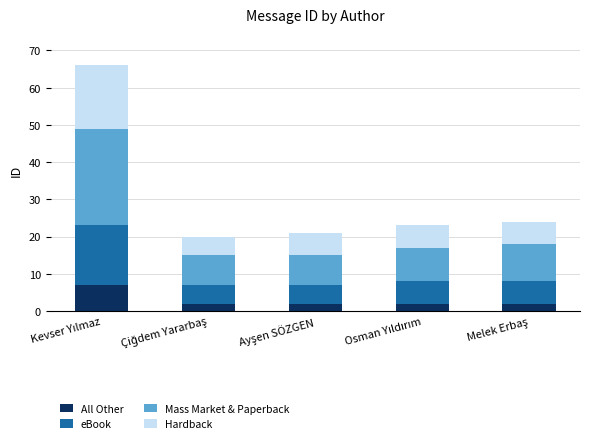

Are the bars grouped side by side (vs. stacked)?

No